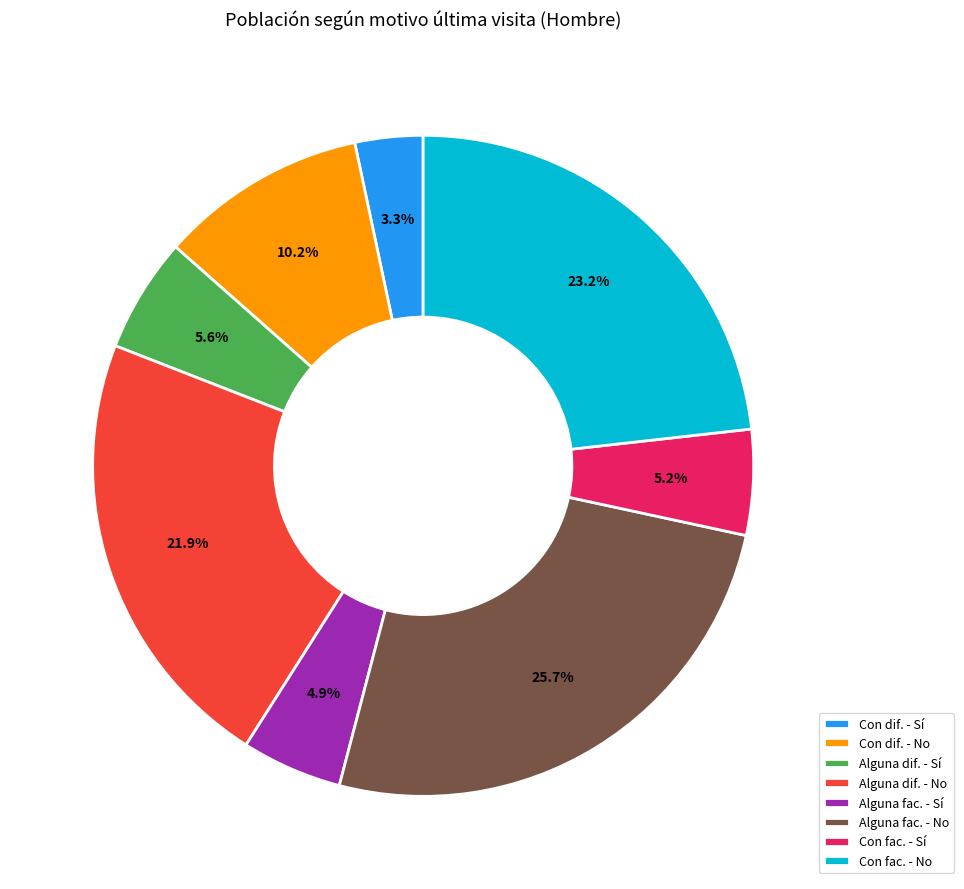

Which category has the smallest portion of the pie?

Con dif. - Sí